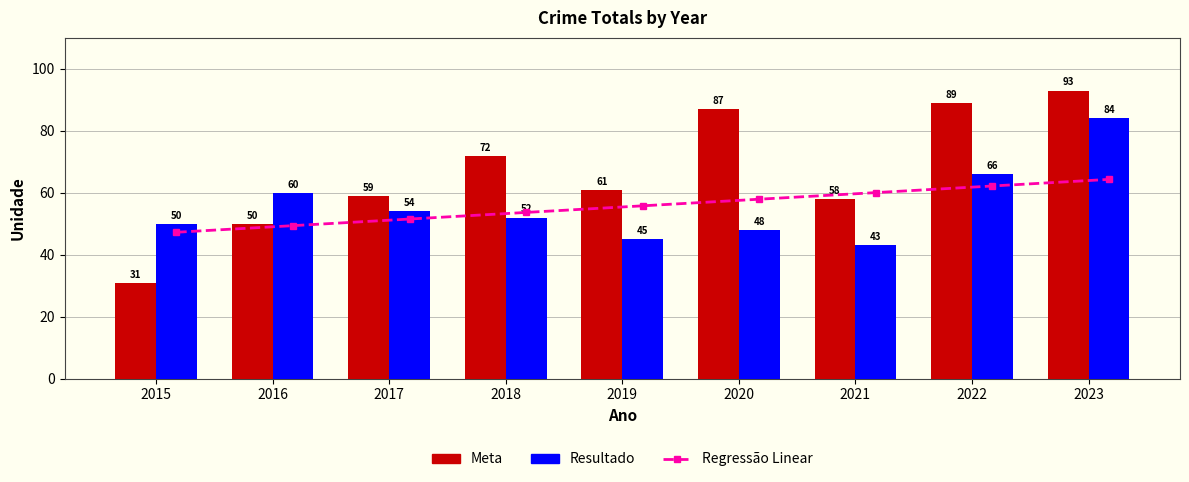

What is the difference between the highest and lowest values at 2016?

10.6